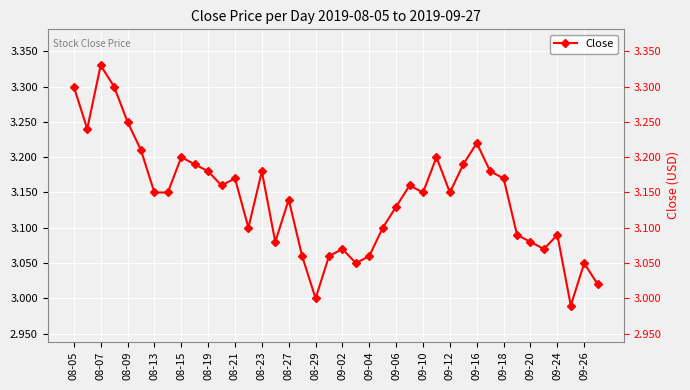

What is the maximum value shown in the chart?

3.3